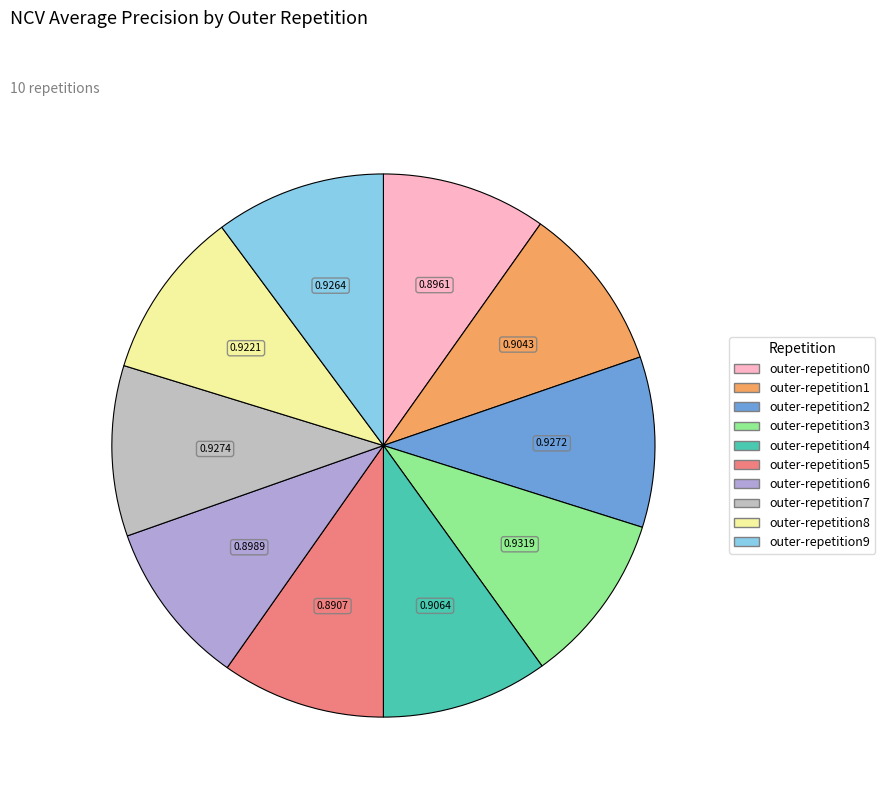

Is there any slice that represents more than half of the pie?

No